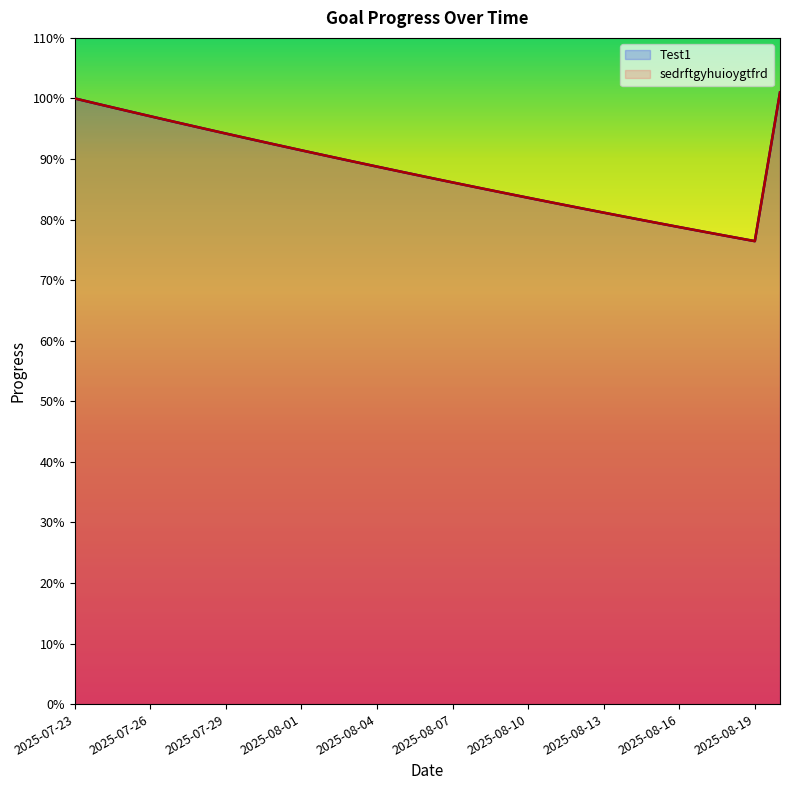

What is the minimum value for sedrftgyhuioygtfrd?

0.8